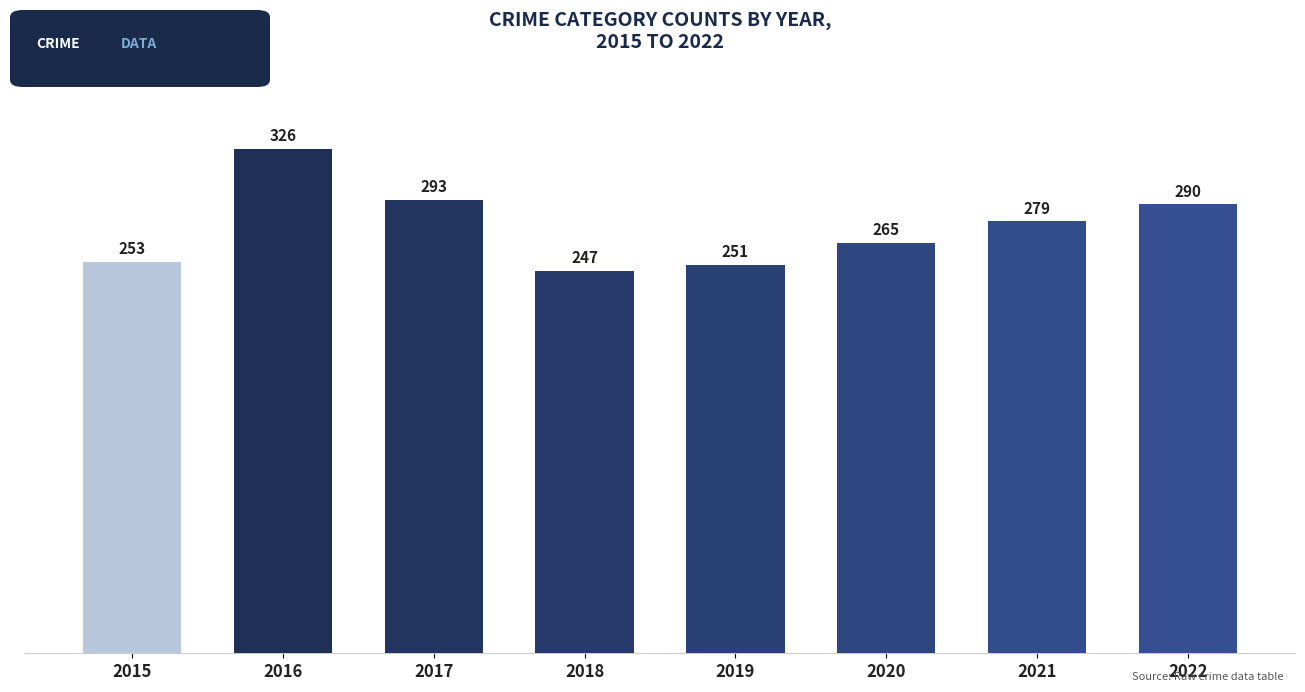

What is the smallest value displayed?

247